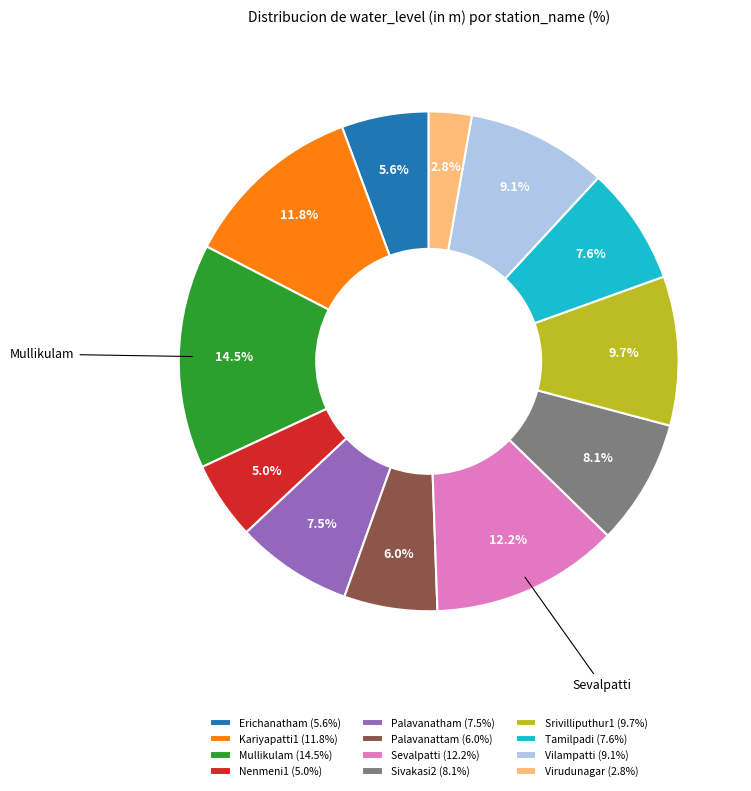

Is there a majority slice in this chart?

No